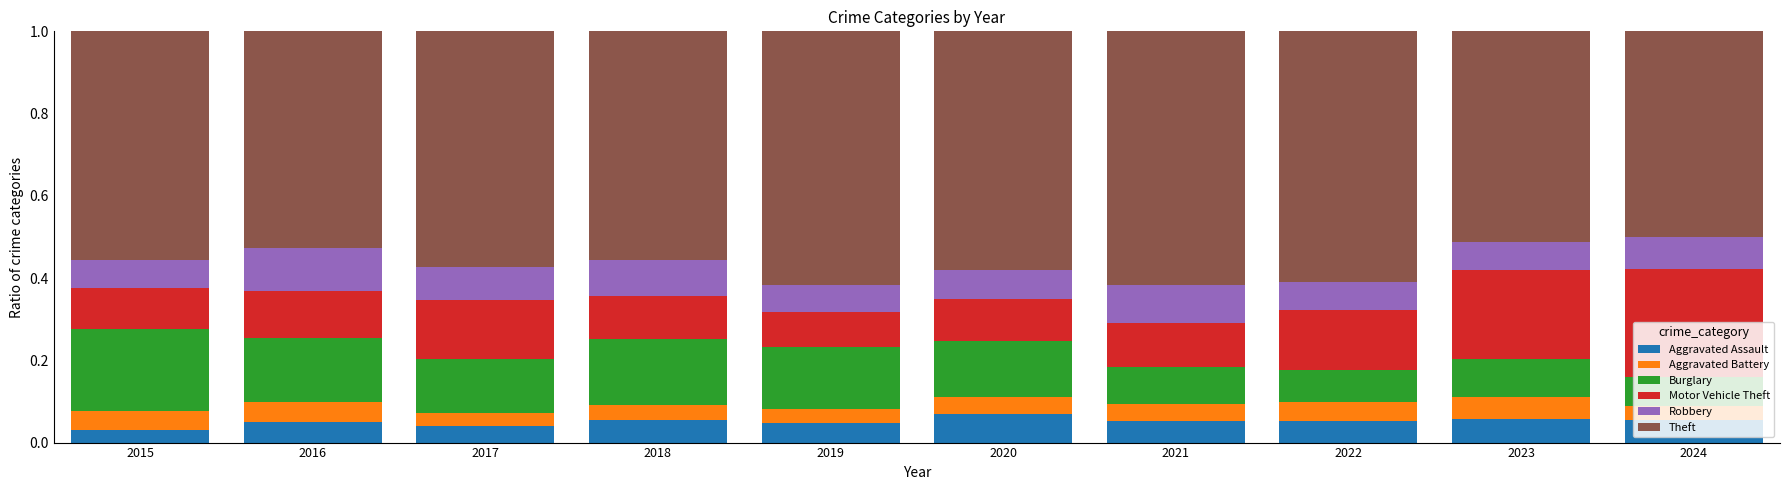

What is the total value across all series at 2024?

1.0